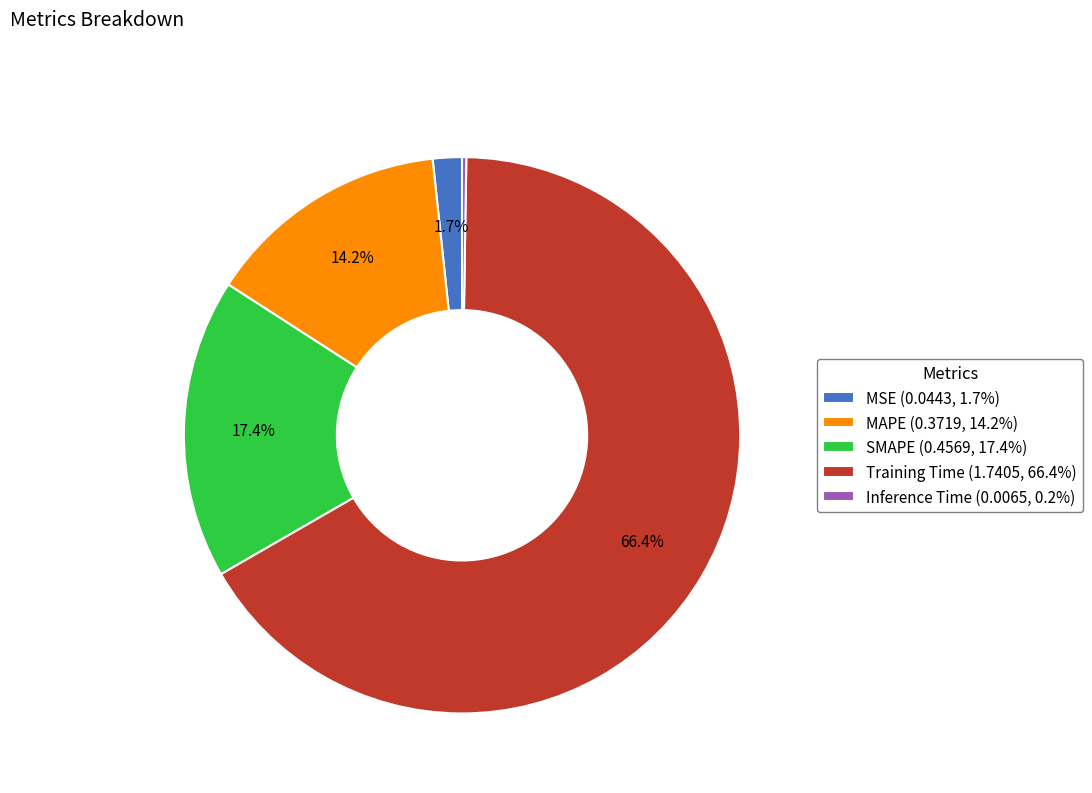

Which category has the biggest portion of the pie?

Training Time